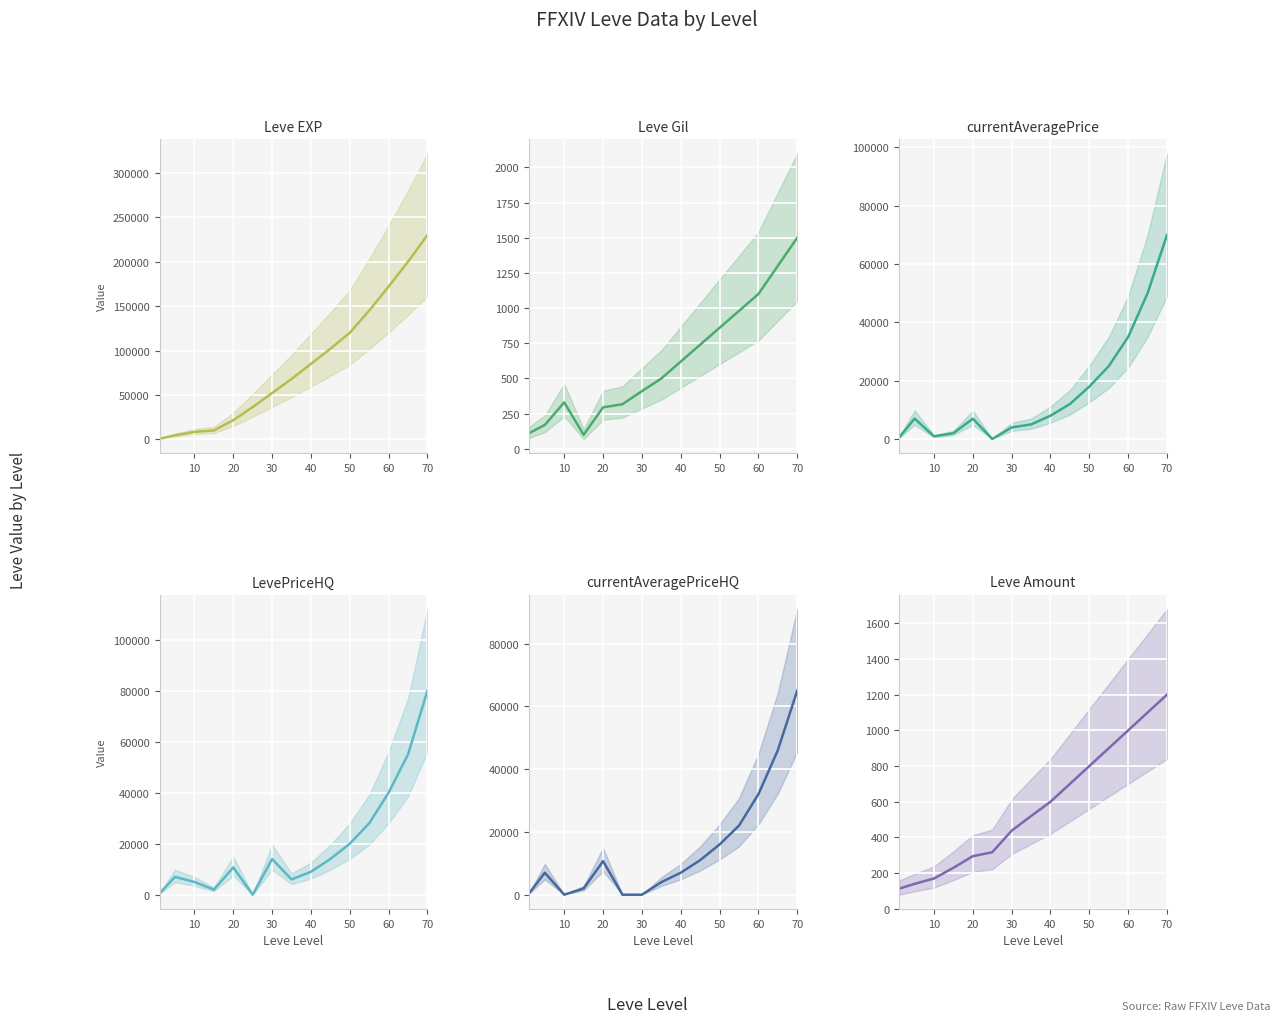

Is this an area chart (filled region under the line)?

No